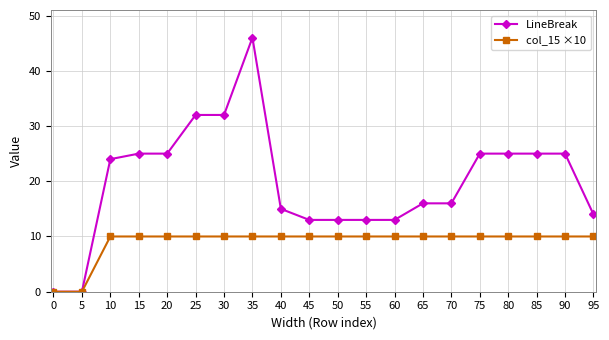

Rank the series by their average value, from lowest to highest.

col_15 ×10, LineBreak